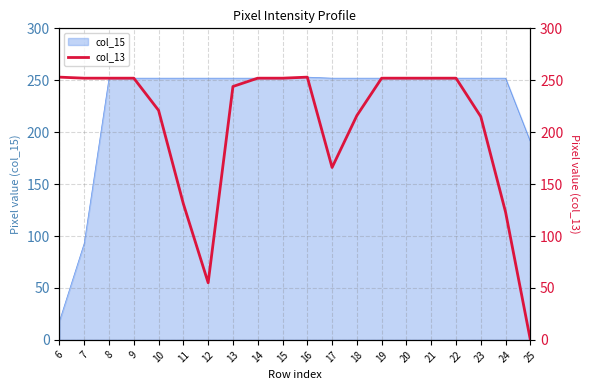

At which label does the data first exceed 252?

6